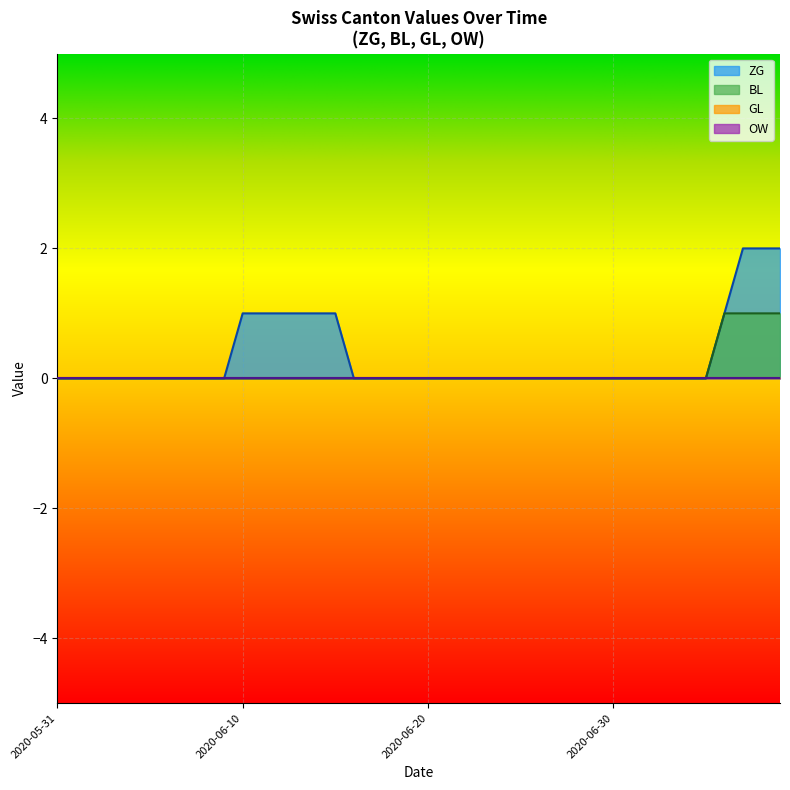

True or false: BL and ZG cross at least once.

False